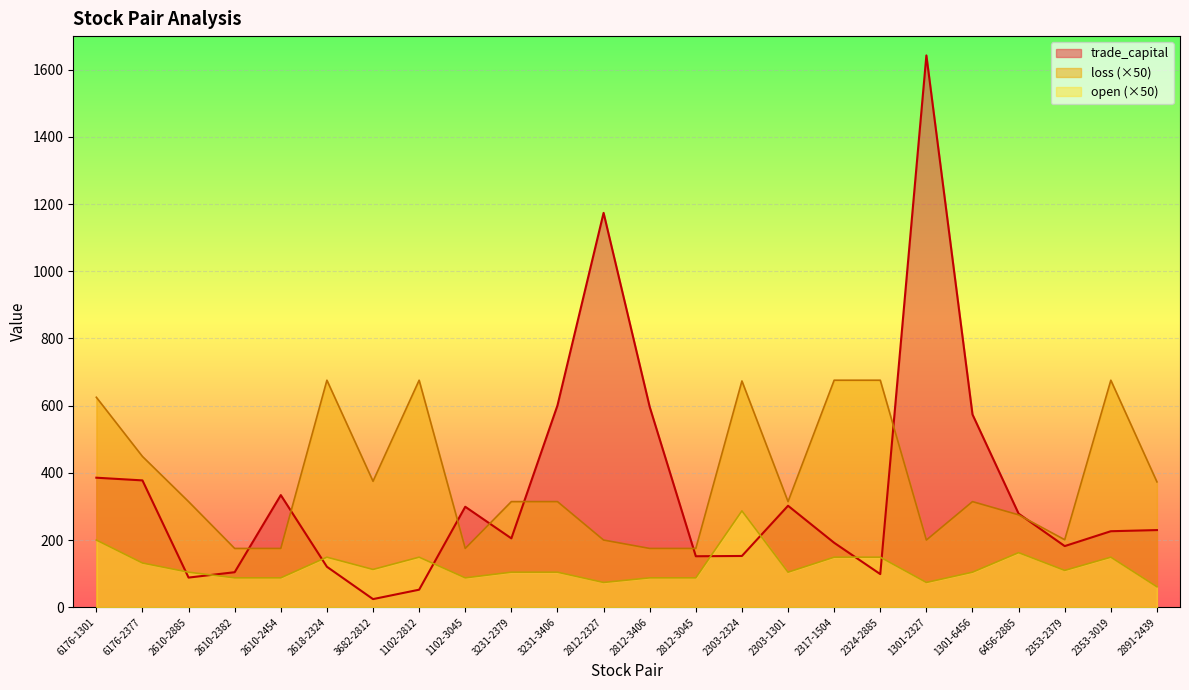

Rank the series at 1102-2812 from highest to lowest value.

loss (×50), open (×50), trade_capital